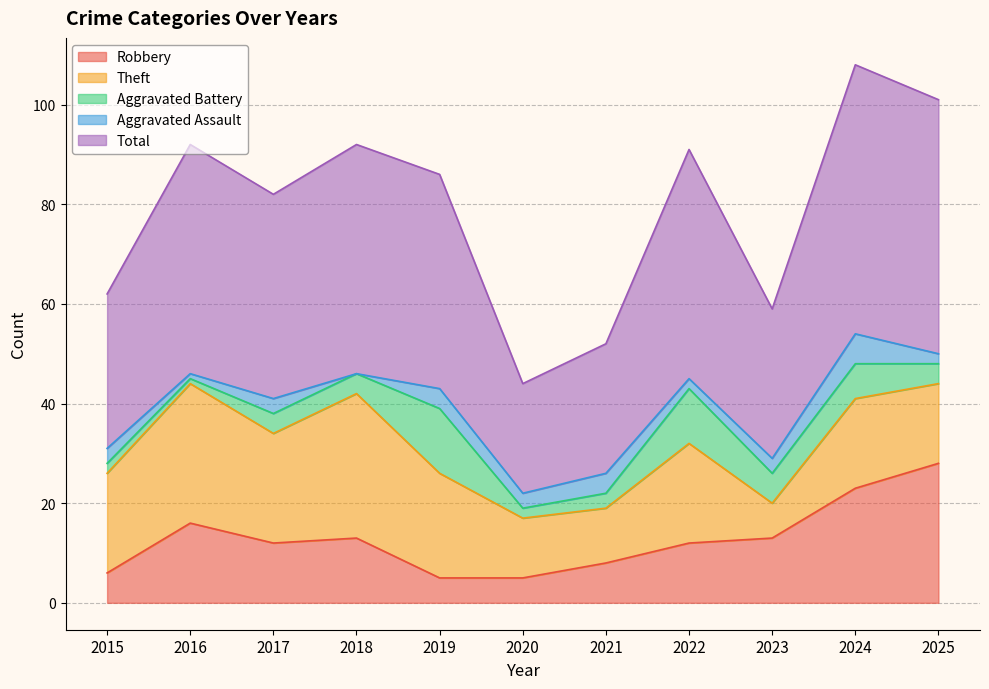

At which category does the chart reach its peak across all series?

2024